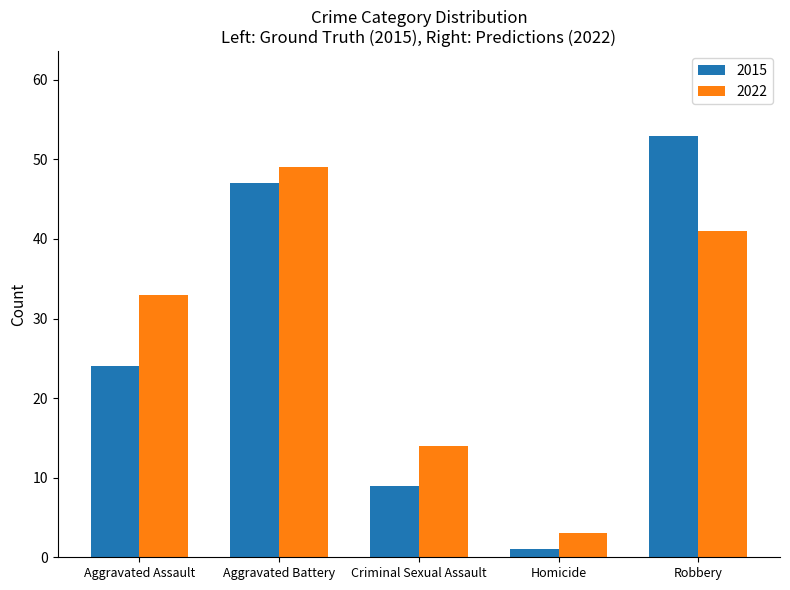

At how many categories does at least one series exceed 2?

5